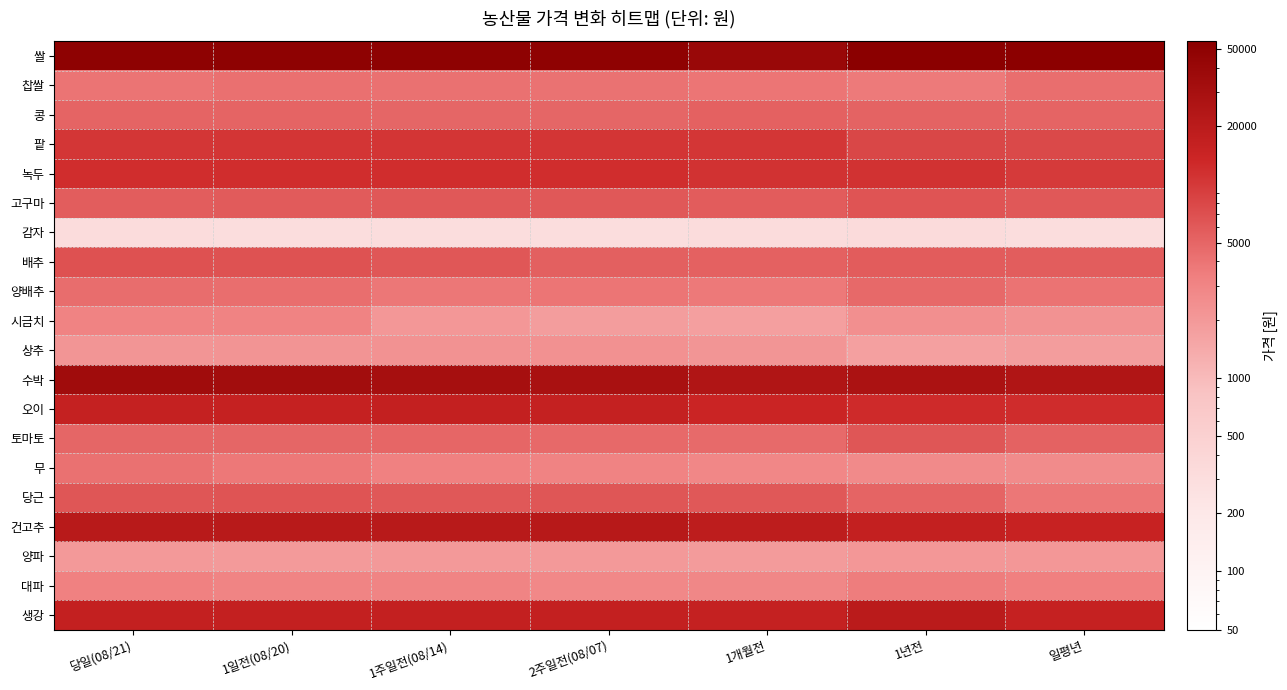

Reading left to right, what are all the values shown in this chart?

쌀: 당일(08/21)=50467	1일전(08/20)=50467	1주일전(08/14)=50467	2주일전(08/07)=49800	1개월전=40351	1년전=54234	일평년=52850
찹쌀: 당일(08/21)=4034	1일전(08/20)=4239	1주일전(08/14)=4179	2주일전(08/07)=4139	1개월전=3876	1년전=3627	일평년=4338
콩: 당일(08/21)=5106	1일전(08/20)=5106	1주일전(08/14)=5009	2주일전(08/07)=5009	1개월전=5328	1년전=5200	일평년=5129
팥: 당일(08/21)=10506	1일전(08/20)=10528	1주일전(08/14)=10528	2주일전(08/07)=10528	1개월전=10384	1년전=8004	일평년=7797
녹두: 당일(08/21)=11951	1일전(08/20)=11951	1주일전(08/14)=11894	2주일전(08/07)=11894	1개월전=11164	1년전=11133	일평년=9805
고구마: 당일(08/21)=5736	1일전(08/20)=5870	1주일전(08/14)=6186	2주일전(08/07)=6140	1개월전=5783	1년전=6562	일평년=6165
감자: 당일(08/21)=314	1일전(08/20)=303	1주일전(08/14)=303	2주일전(08/07)=307	1개월전=314	1년전=333	일평년=304
배추: 당일(08/21)=6861	1일전(08/20)=6759	1주일전(08/14)=6284	2주일전(08/07)=5449	1개월전=5310	1년전=5766	일평년=5692
양배추: 당일(08/21)=4442	1일전(08/20)=4408	1주일전(08/14)=3776	2주일전(08/07)=3893	1개월전=3669	1년전=4703	일평년=4073
시금치: 당일(08/21)=3104	1일전(08/20)=3104	1주일전(08/14)=2078	2주일전(08/07)=1826	1개월전=1740	1년전=2427	일평년=2285
상추: 당일(08/21)=2138	1일전(08/20)=2196	1주일전(08/14)=2279	2주일전(08/07)=2325	1개월전=2130	1년전=1714	일평년=1831
수박: 당일(08/21)=34100	1일전(08/20)=33120	1주일전(08/14)=30575	2주일전(08/07)=28783	1개월전=24841	1년전=27501	일평년=24588
오이: 당일(08/21)=16067	1일전(08/20)=16043	1주일전(08/14)=16600	2주일전(08/07)=16067	1개월전=14317	1년전=12626	일평년=12128
토마토: 당일(08/21)=5001	1일전(08/20)=4983	1주일전(08/14)=4937	2주일전(08/07)=4749	1개월전=4631	1년전=6407	일평년=5236
무: 당일(08/21)=4150	1일전(08/20)=3720	1주일전(08/14)=3200	2주일전(08/07)=3090	1개월전=2864	1년전=2680	일평년=2617
당근: 당일(08/21)=6367	1일전(08/20)=6534	1주일전(08/14)=6170	2주일전(08/07)=6379	1개월전=6155	1년전=5094	일평년=3815
건고추: 당일(08/21)=21050	1일전(08/20)=21050	1주일전(08/14)=21050	2주일전(08/07)=21300	1개월전=18718	1년전=16695	일평년=15376
양파: 당일(08/21)=1971	1일전(08/20)=1929	1주일전(08/14)=2007	2주일전(08/07)=1999	1개월전=1889	1년전=2072	일평년=2053
대파: 당일(08/21)=3201	1일전(08/20)=3041	1주일전(08/14)=3064	2주일전(08/07)=2798	1개월전=2905	1년전=3504	일평년=3311
생강: 당일(08/21)=16513	1일전(08/20)=16513	1주일전(08/14)=16513	2주일전(08/07)=16513	1개월전=16136	1년전=20067	일평년=15751